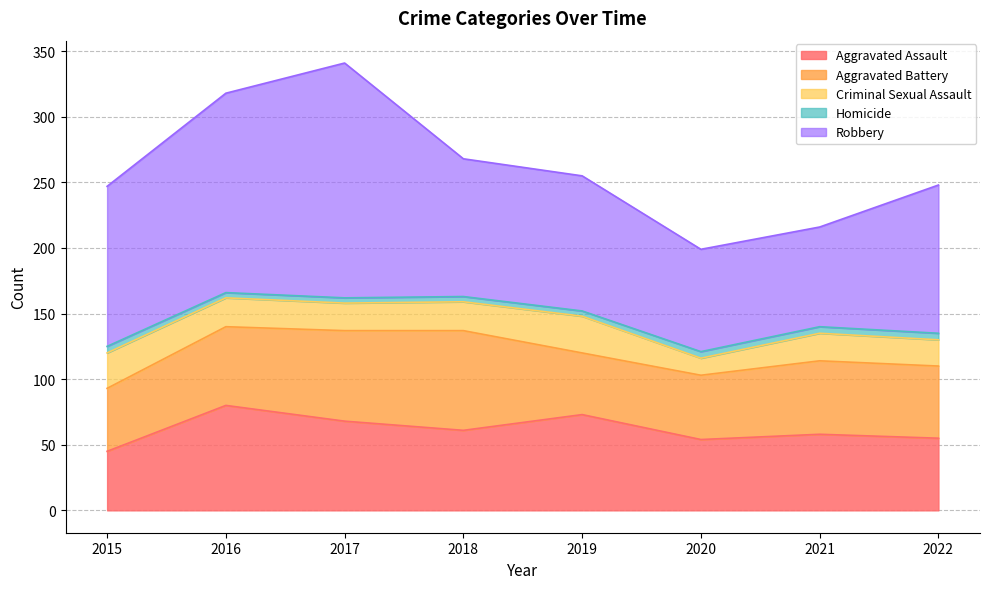

What is the greatest value displayed?

179